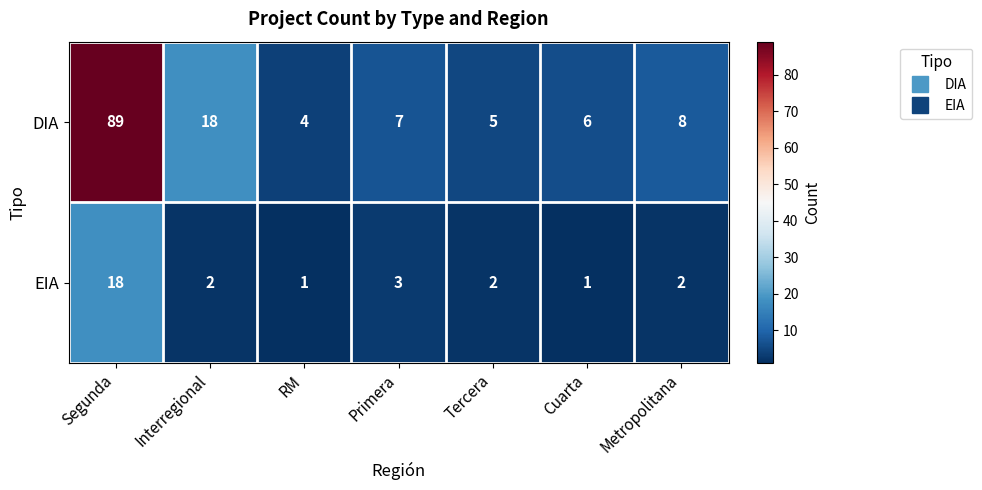

Rank the series by their maximum value, from highest to lowest.

DIA, EIA